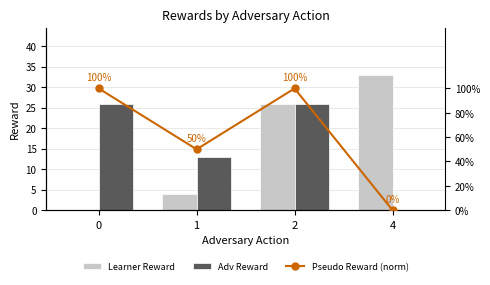

Reading left to right, what are all the values shown in this chart?

Learner Reward: 0=0.0	1=4.0	2=26.0	4=33.0
Adv Reward: 0=26.0	1=13.0	2=26.0	4=0.0
Pseudo Reward (norm): 0=1.0	1=0.5	2=1.0	4=0.0